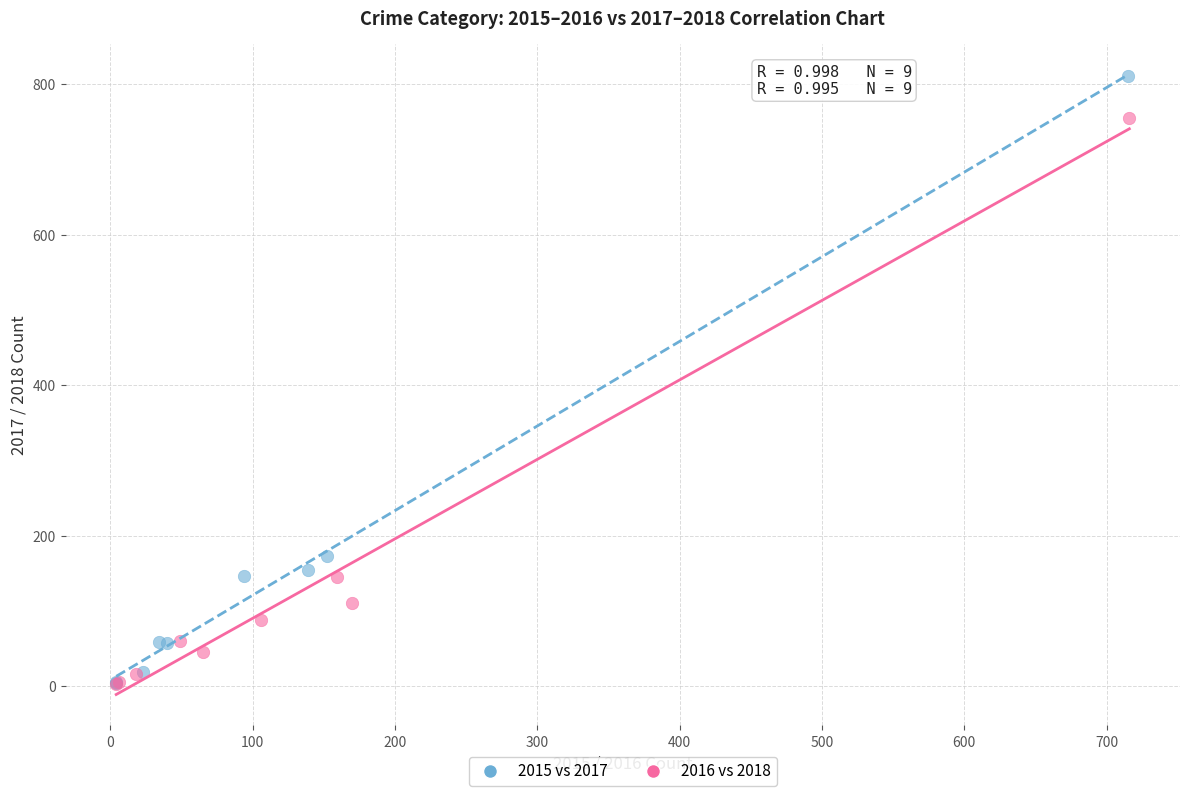

Which series contains the highest Y value?

2015 vs 2017